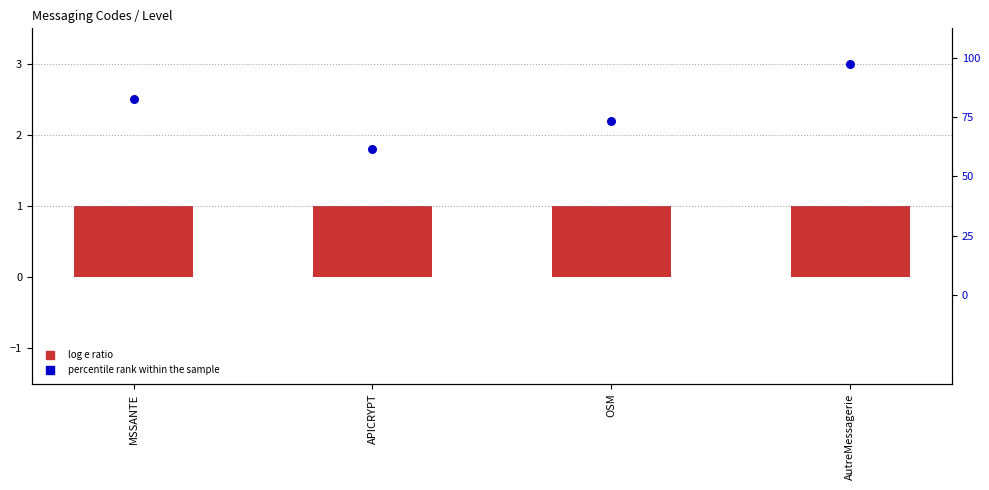

At which category is the sum across all series the highest?

AutreMessagerie